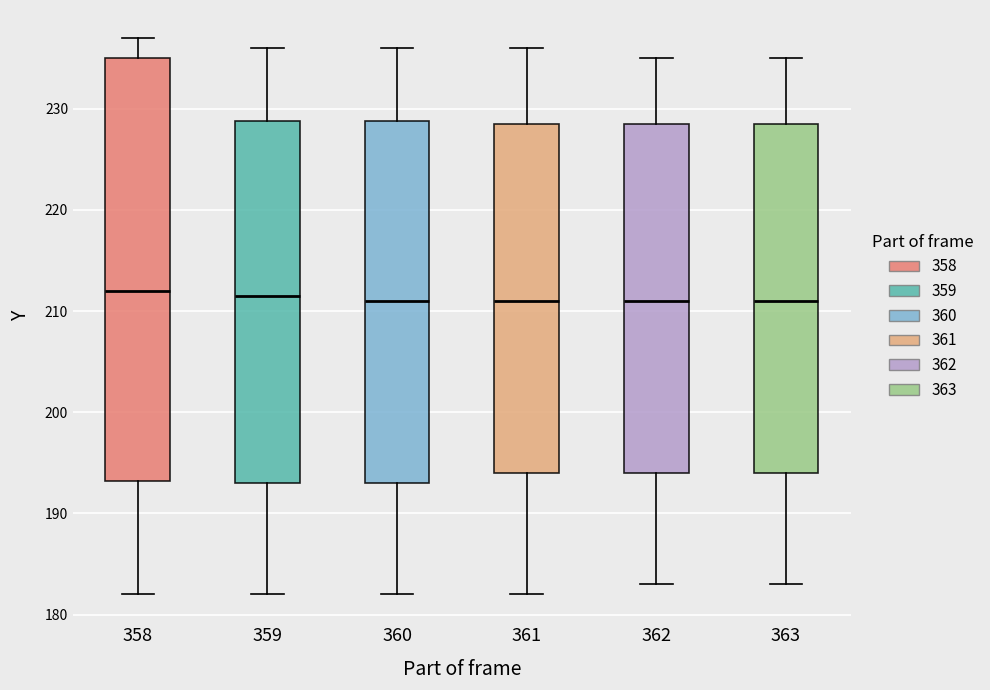

Where is the lower edge of the box at x = 362 on the y-axis? The values are not printed on the chart, so give them approximately, as read against the axis.

194